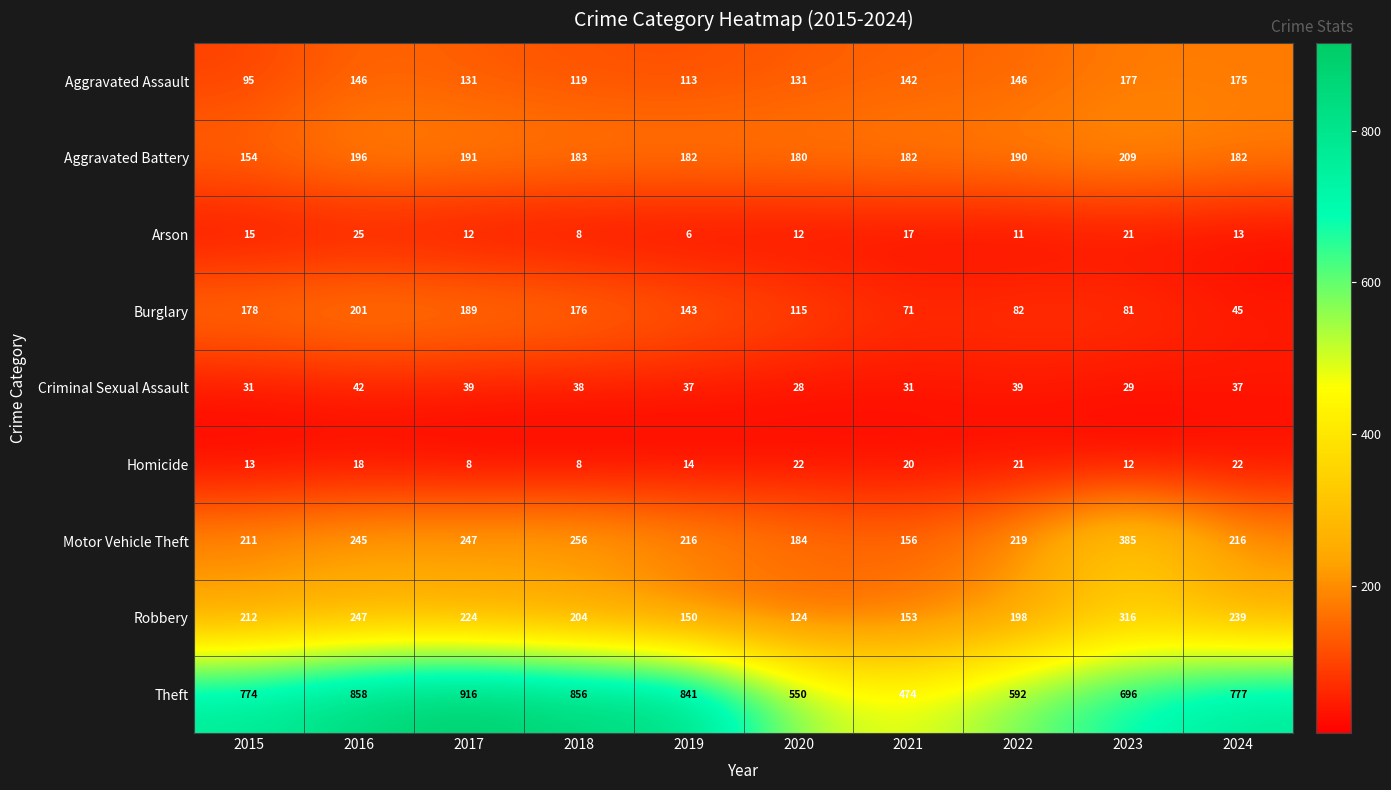

Between 2021 and 2024, which series saw the biggest shift?

Theft